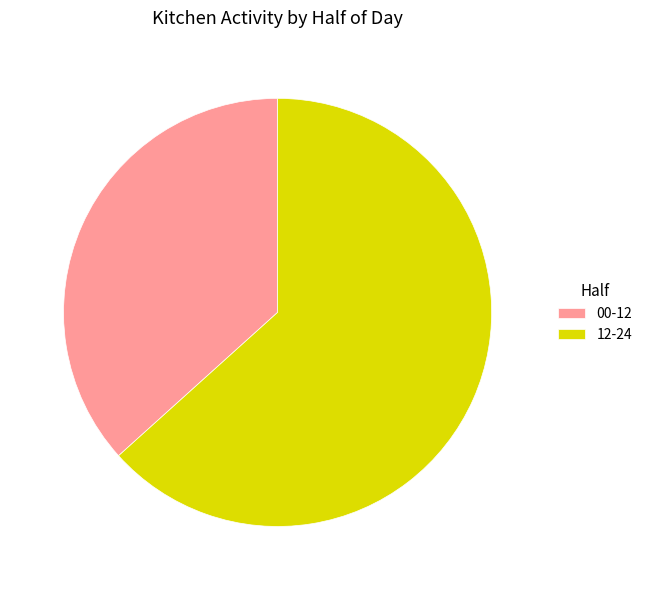

Does 00-12 represent more than half of the total?

No